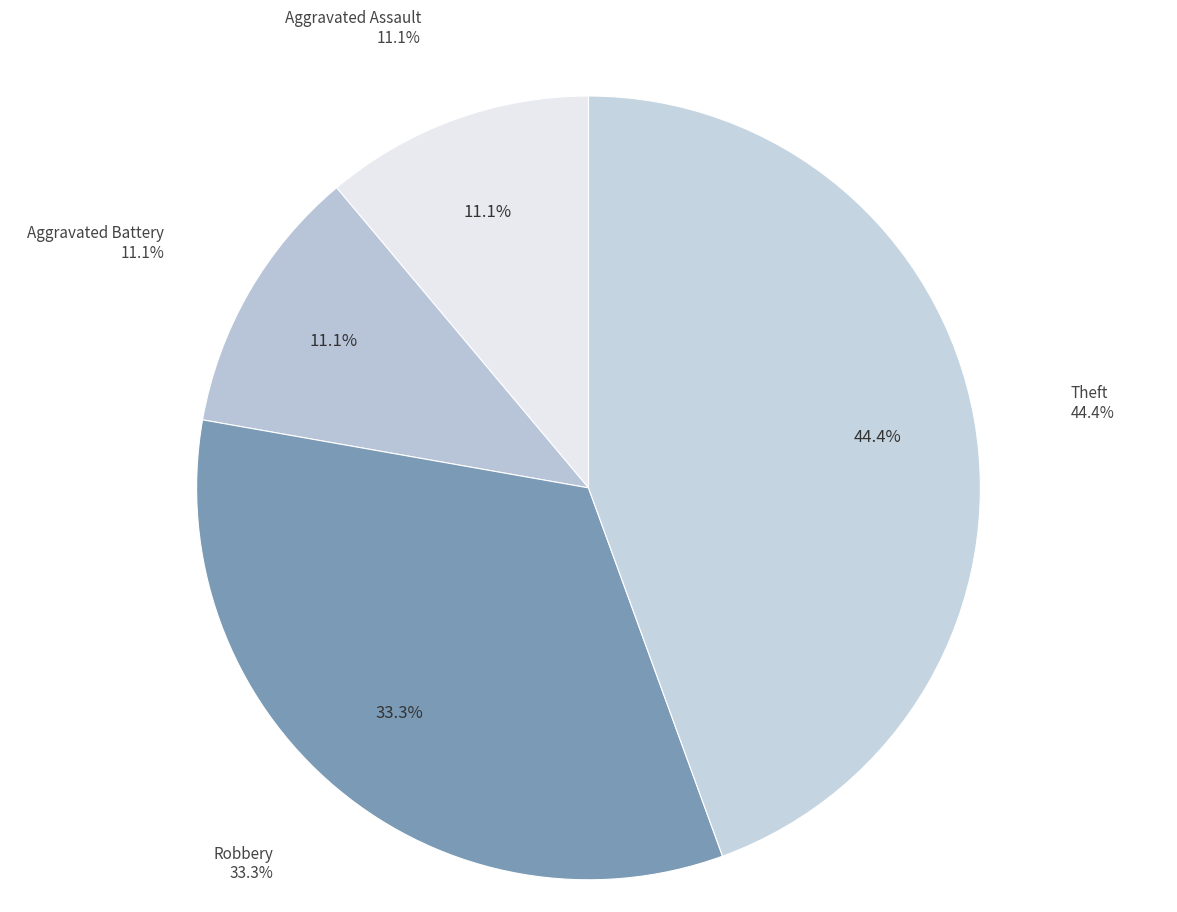

To the nearest percent, what is the difference between the largest and smallest slice percentages?

33%